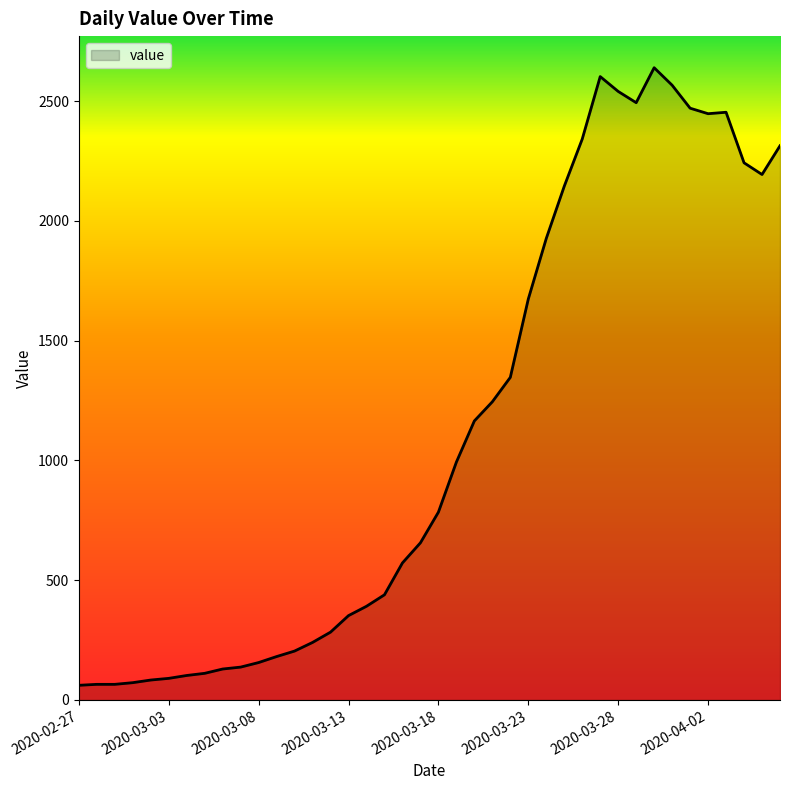

What is the greatest value displayed?

2640